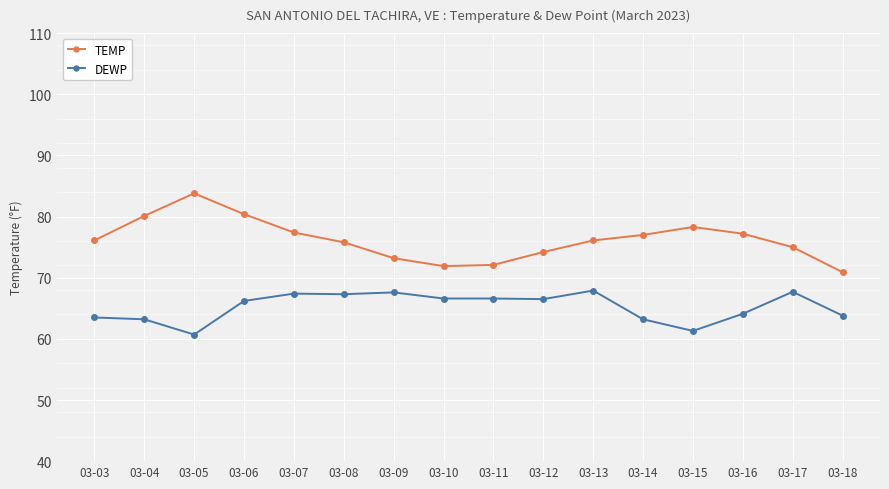

What is the total value across all series at 03-17?

142.7